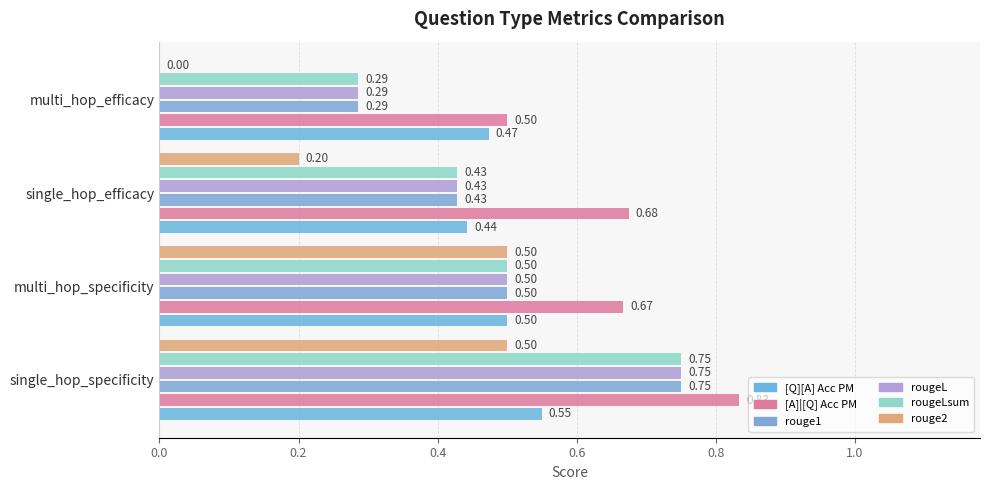

Which series has the widest spread of values?

rouge2